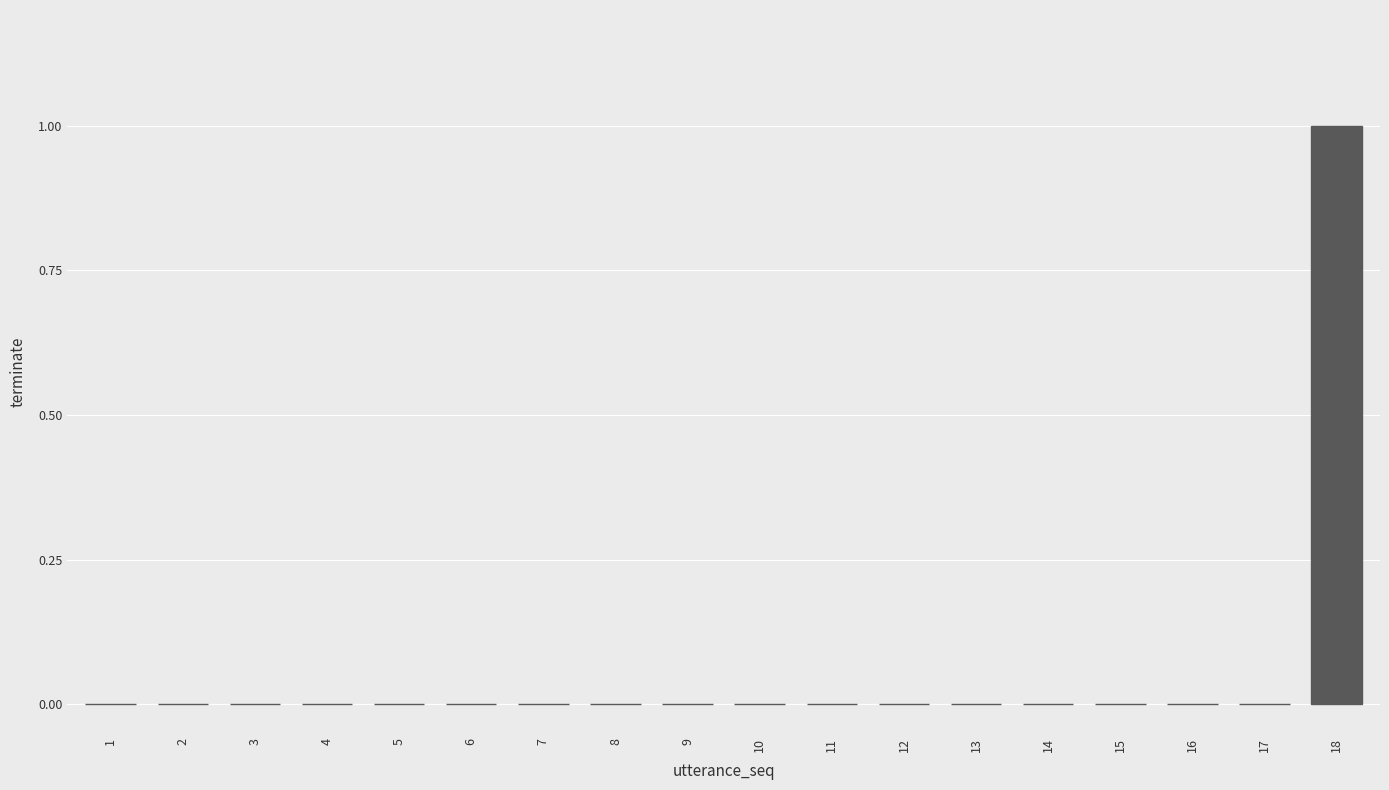

The chart shows a value of 0 at 2. True or false?

True